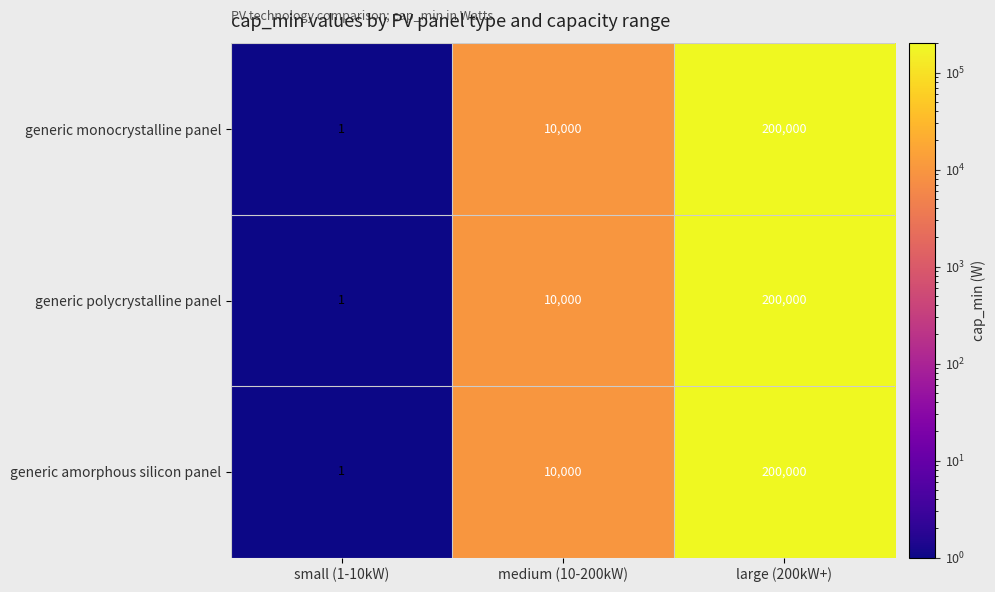

The value of generic amorphous silicon panel at large (200kW+) is 200000. True or false?

True